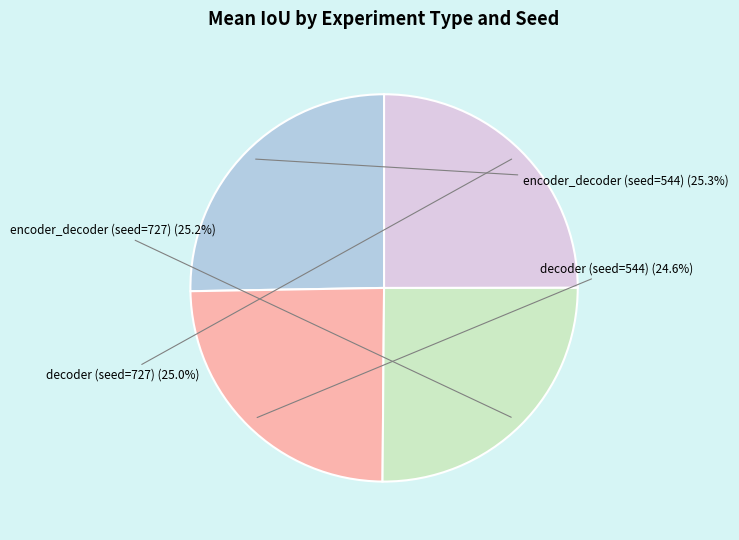

Is there any slice that represents more than half of the pie?

No